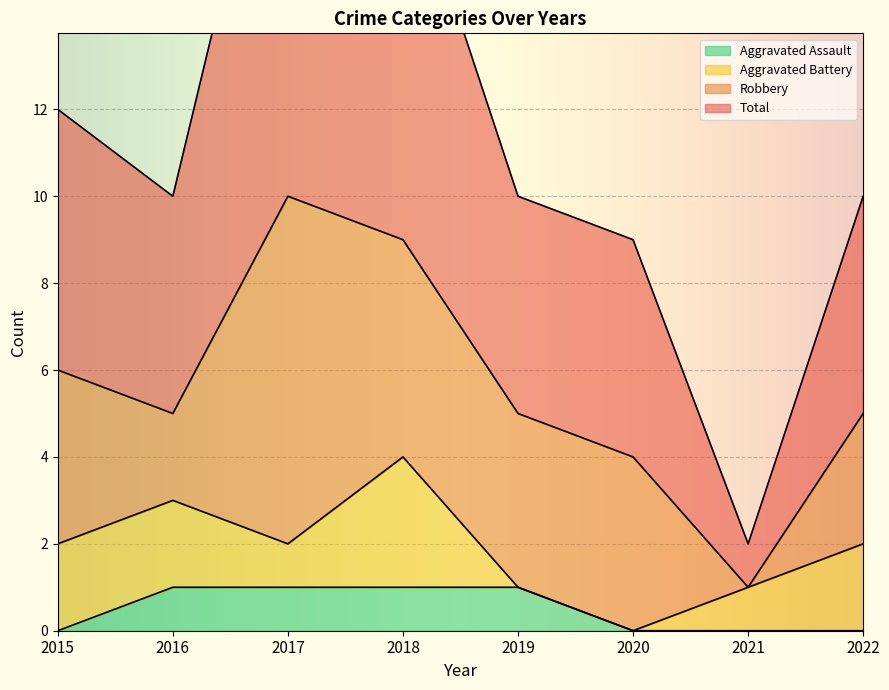

The value of Aggravated Assault at 2021 is -1. True or false?

False